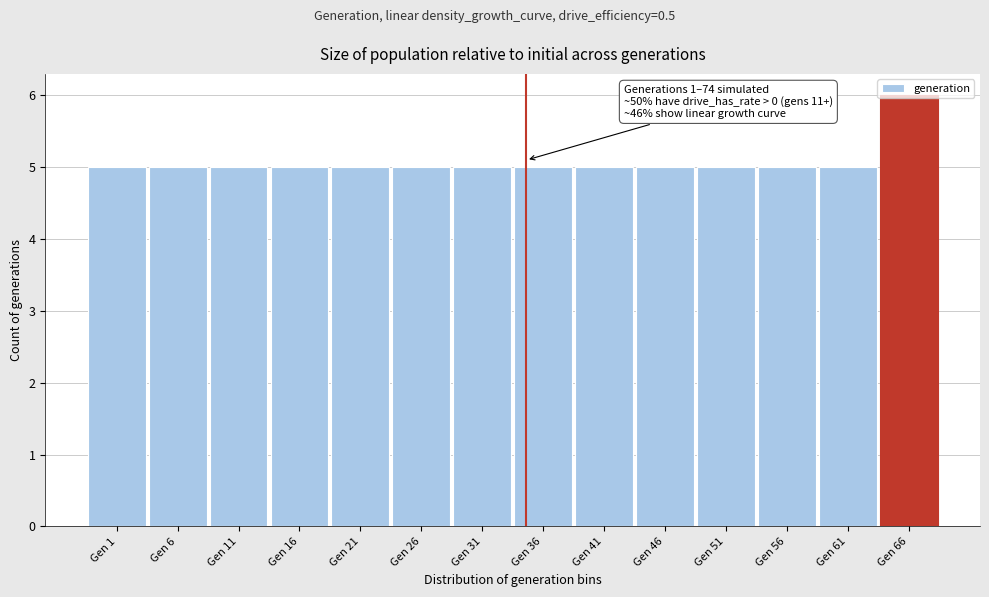

What is the value of the 10th bar from the left?

5